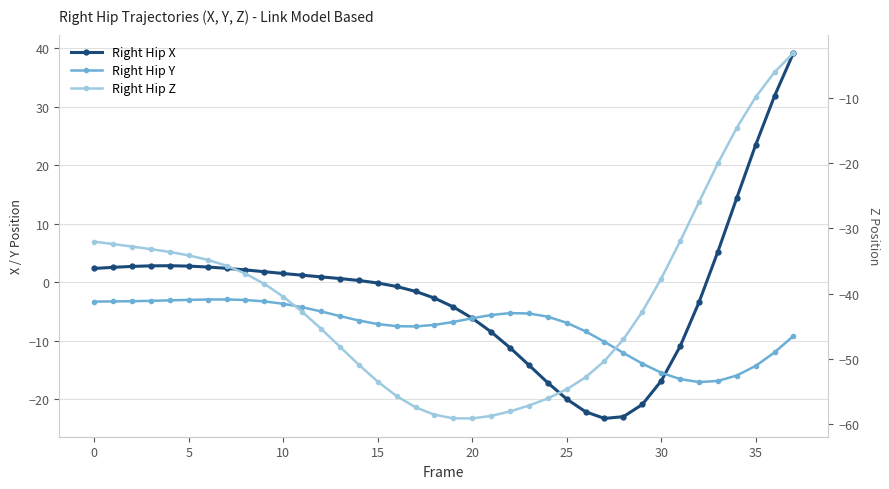

Which series ends up on top after the final intersection of Right Hip Y and Right Hip X?

Right Hip X